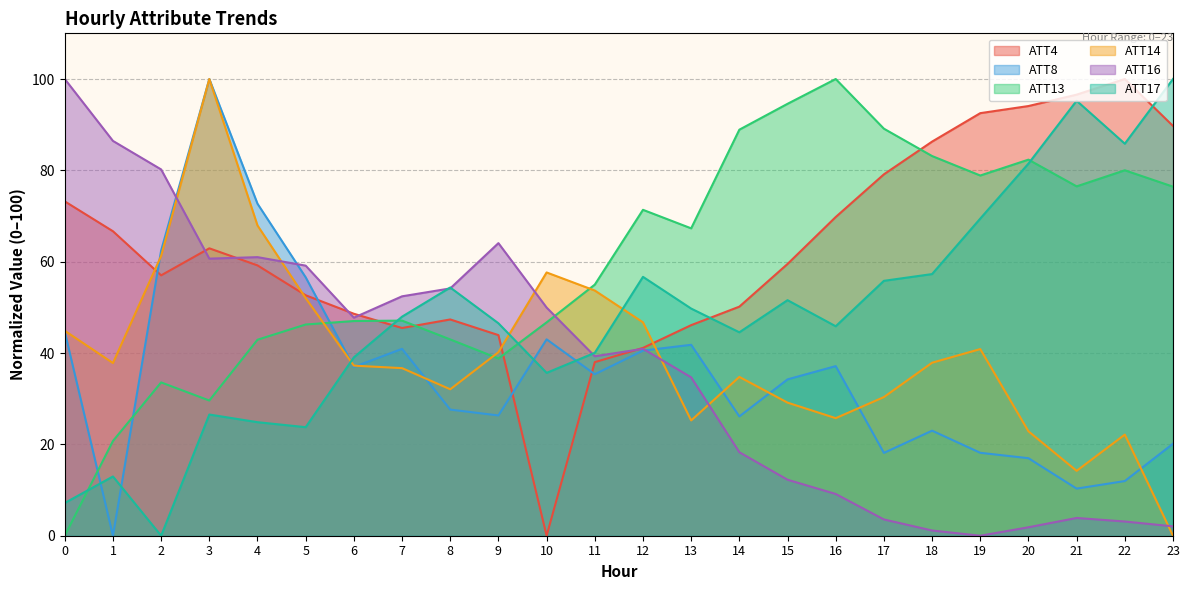

What is the value of the ATT16 point at the 17th from the left?

9.1